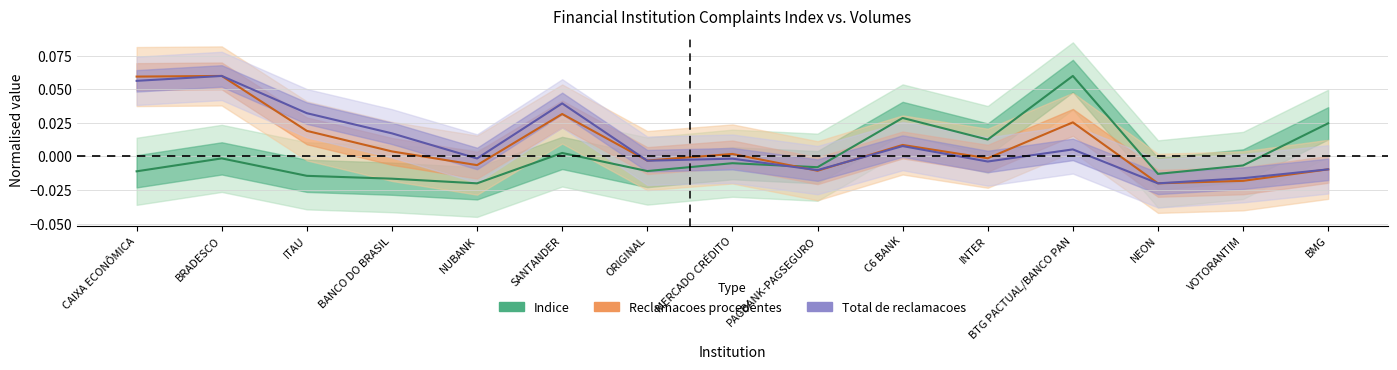

Is it true that Reclamacoes procedentes equals -0.0 at PAGBANK-PAGSEGURO?

True